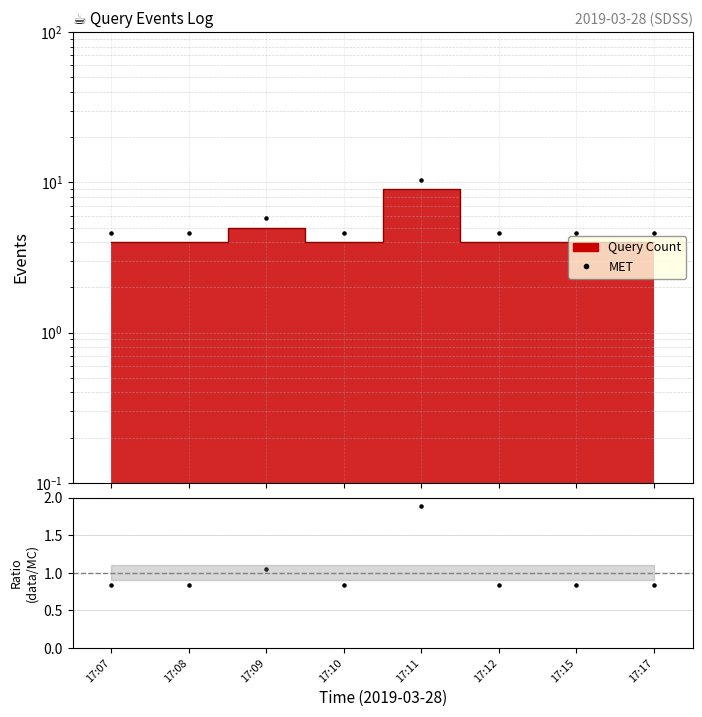

Between 17:08 and 17:11, which is larger?

17:11